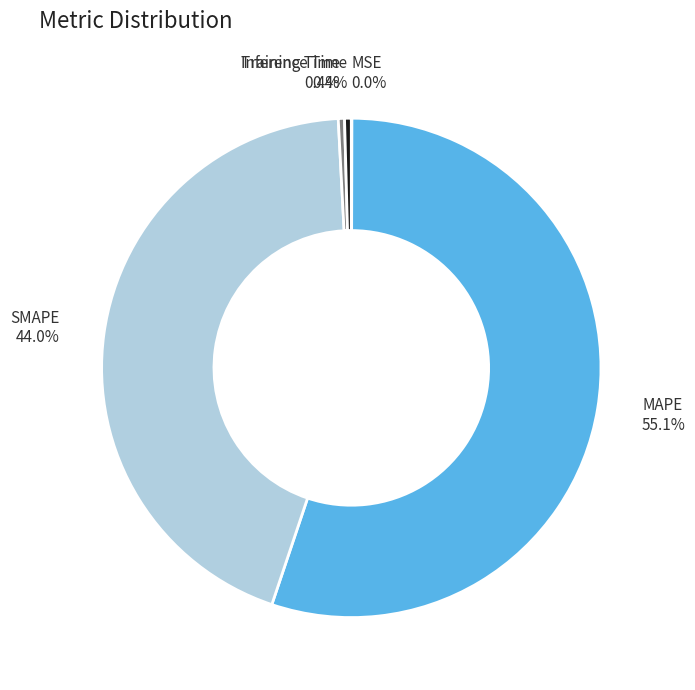

What percentage is NOT represented by Training Time?

99.6%